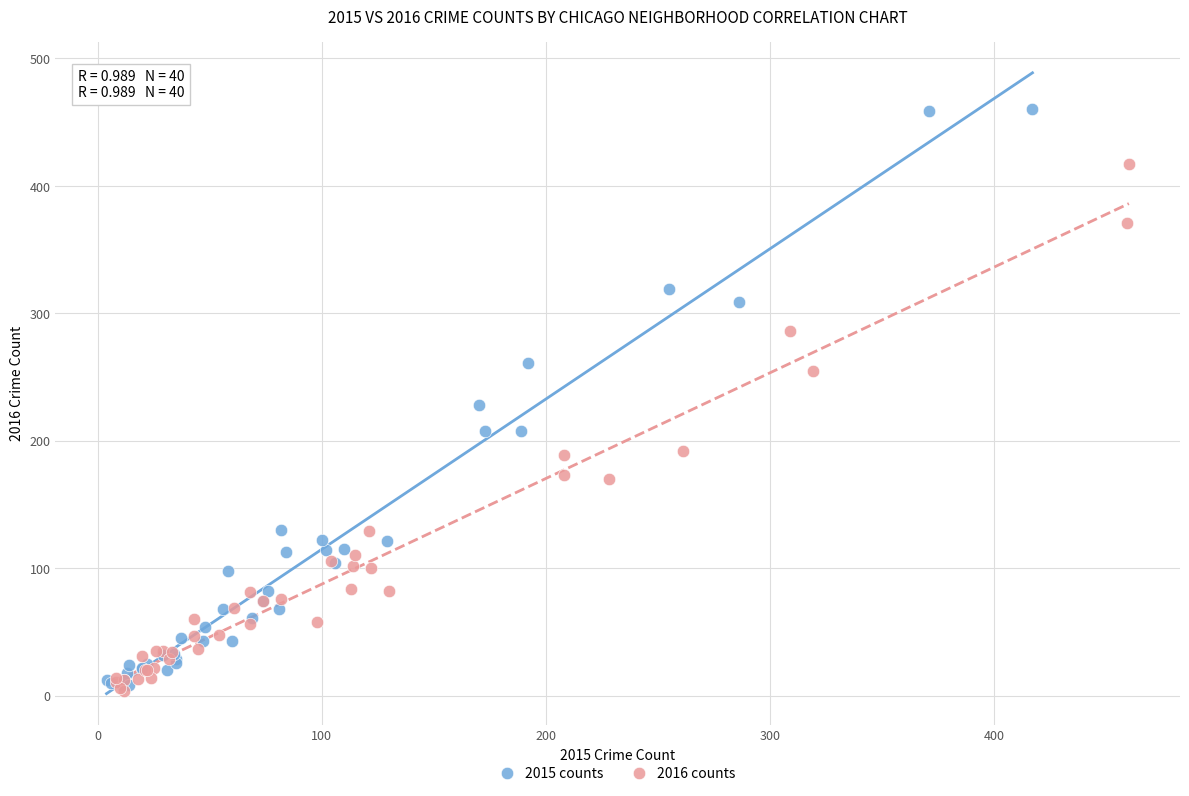

Which series contains the highest Y value?

2015 counts